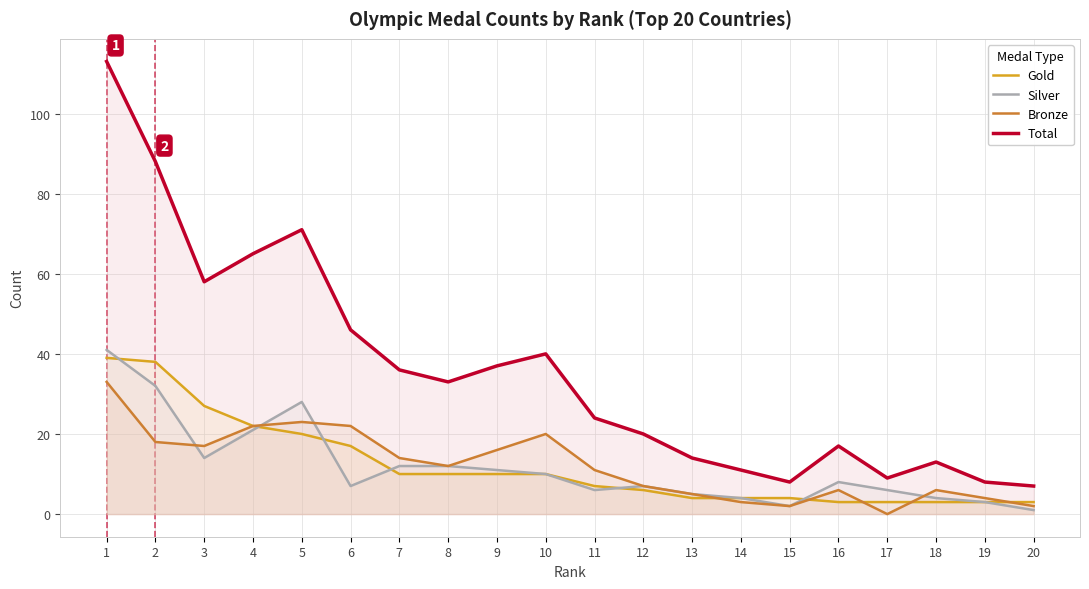

Which series has the largest total across all categories?

Total